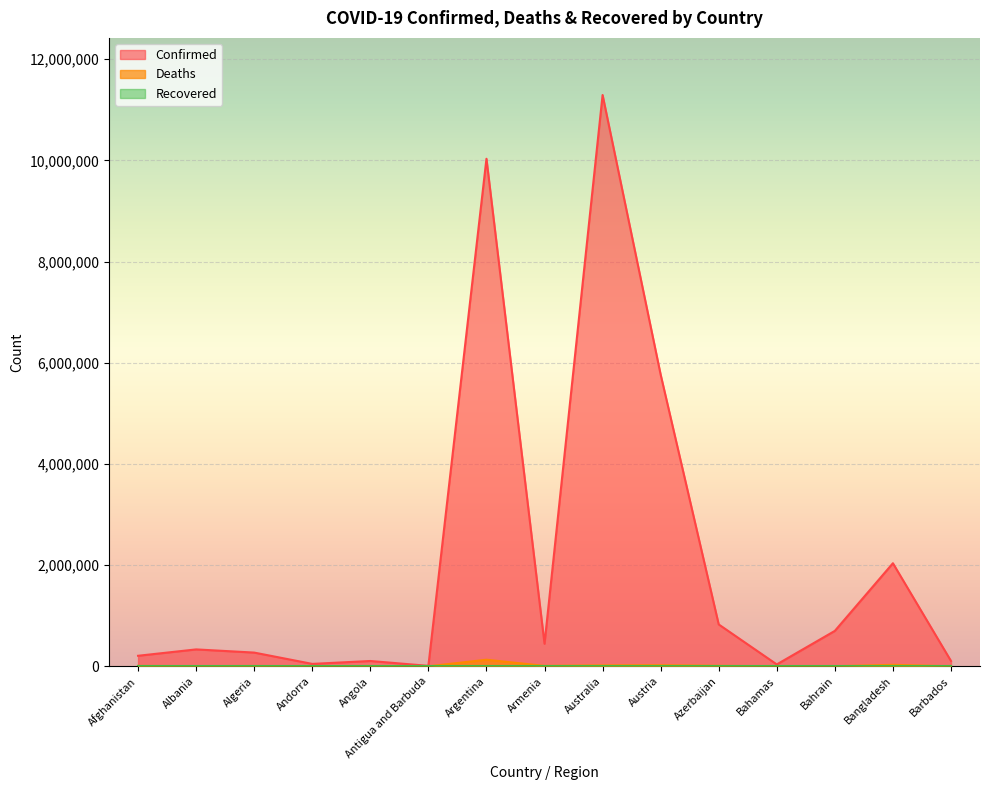

True or false: Deaths and Confirmed intersect in this chart.

False